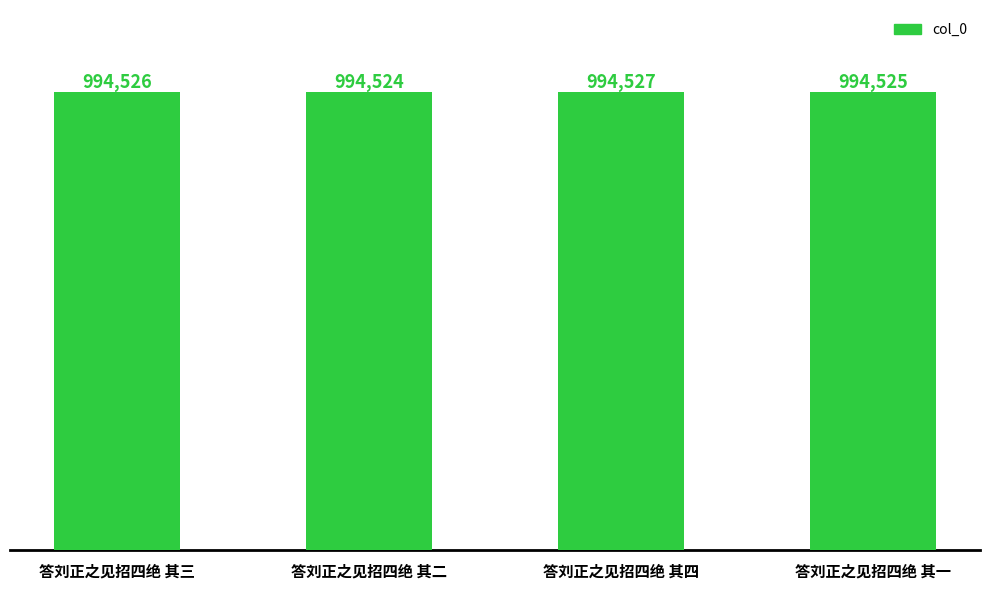

Are the bars horizontal?

No